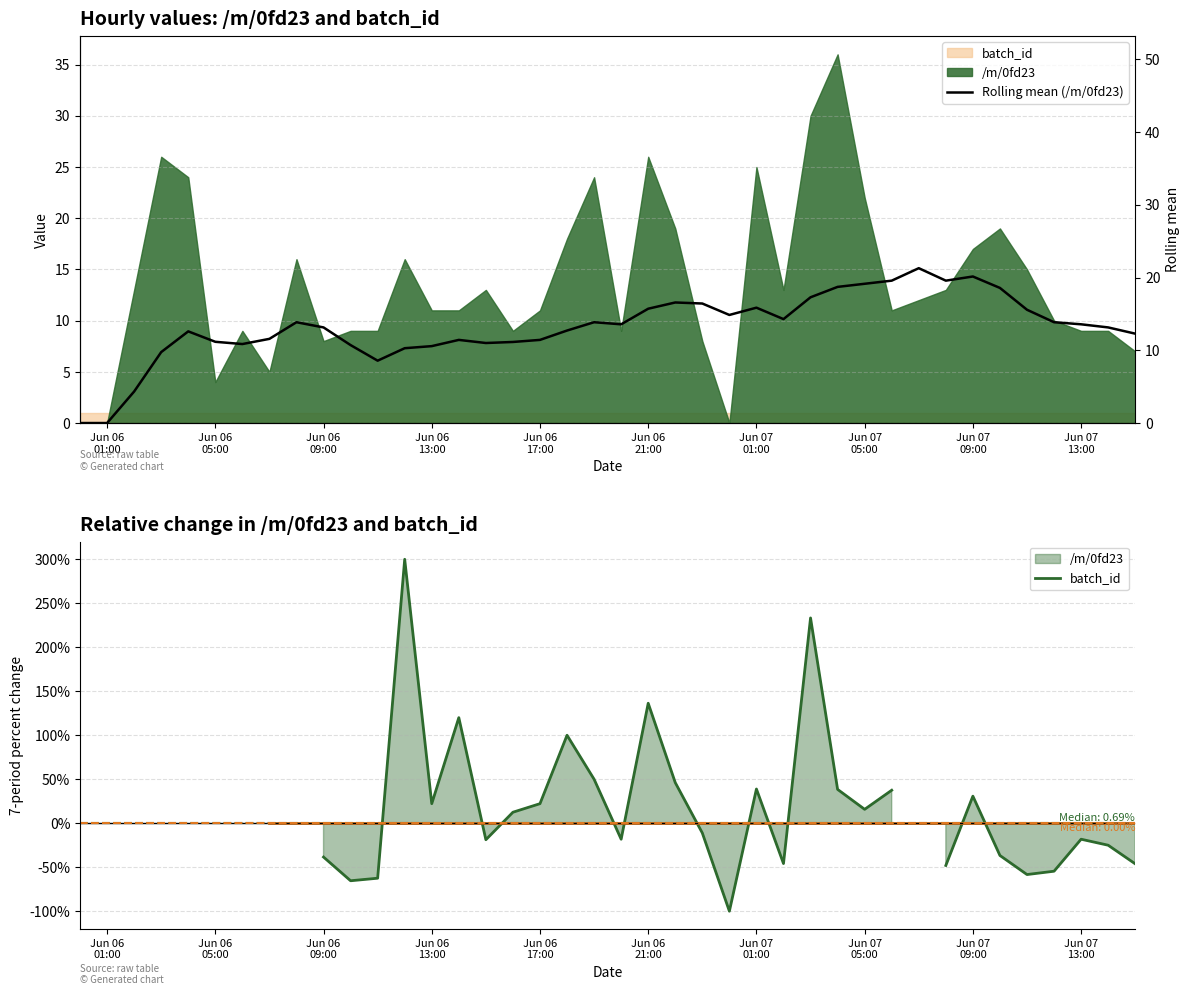

What is the difference between the Rolling mean (/m/0fd23) values at Jun 06 21:00 and Jun 06 09:00?

2.6